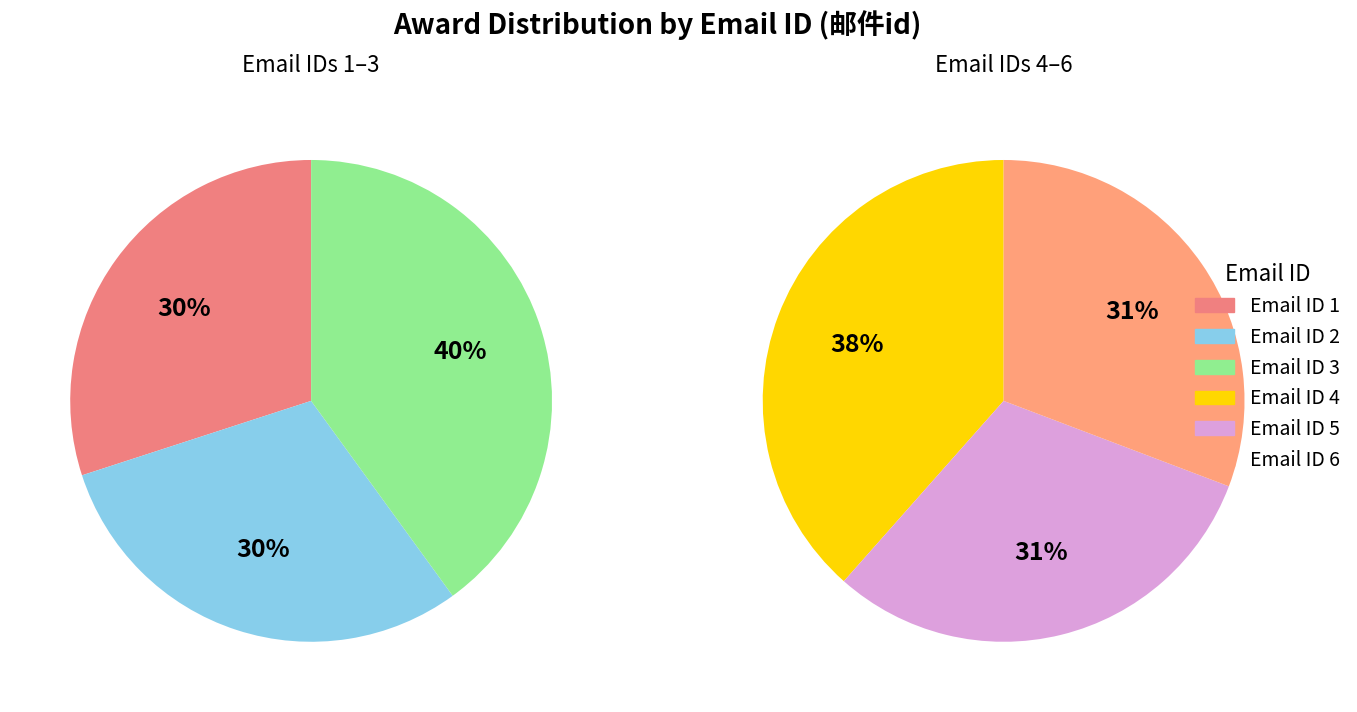

Count the number of slices in the pie.

6